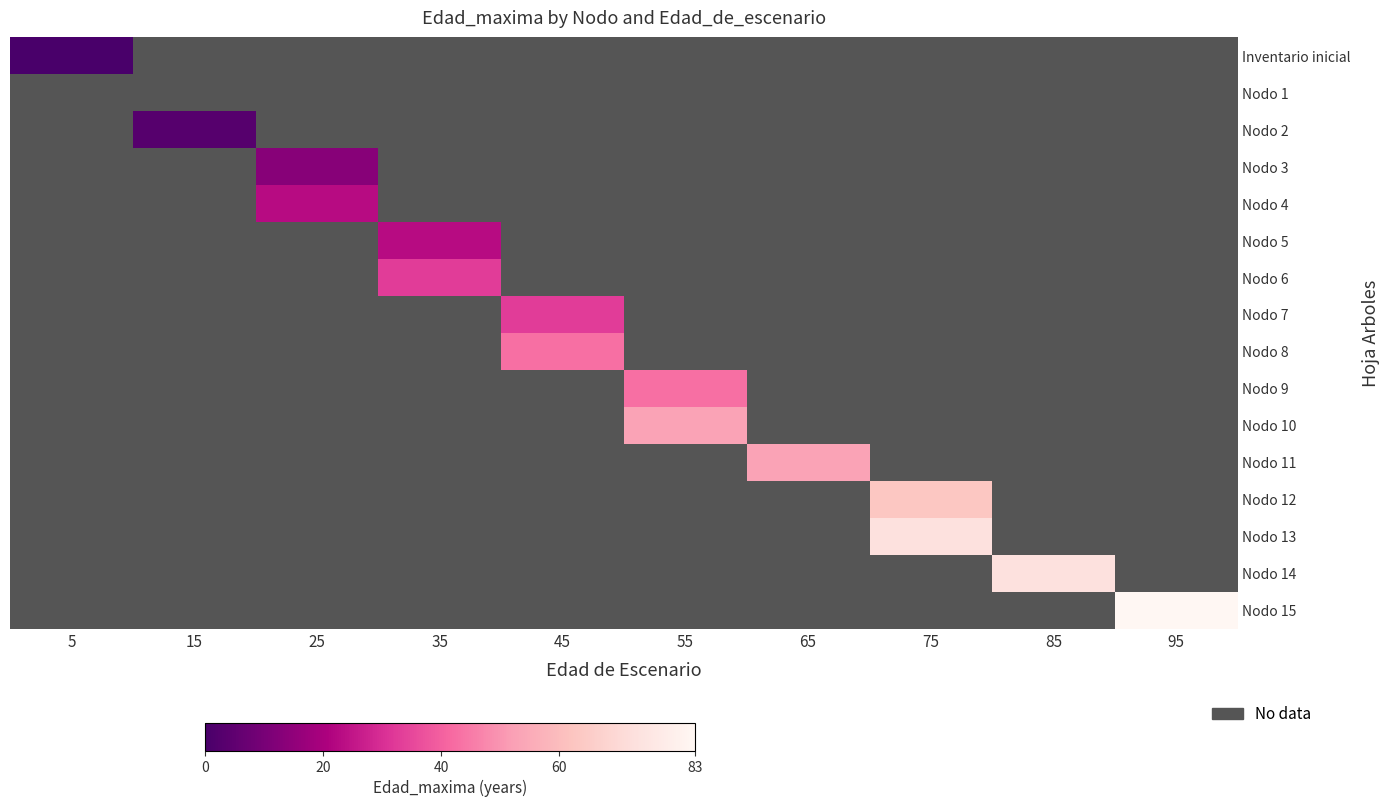

How many data points does each series have?

10